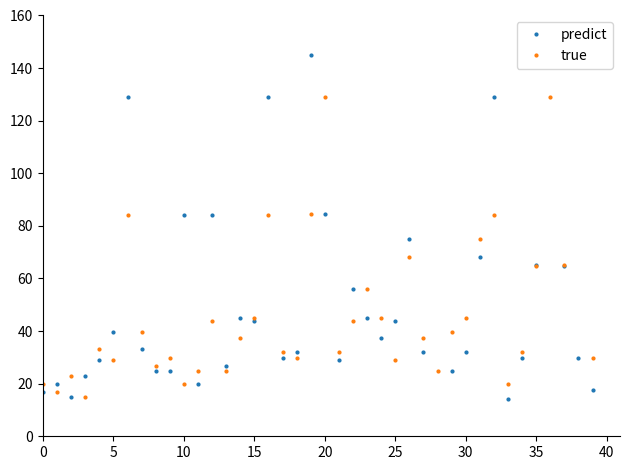

What are all the series names shown in the legend?

predict, true